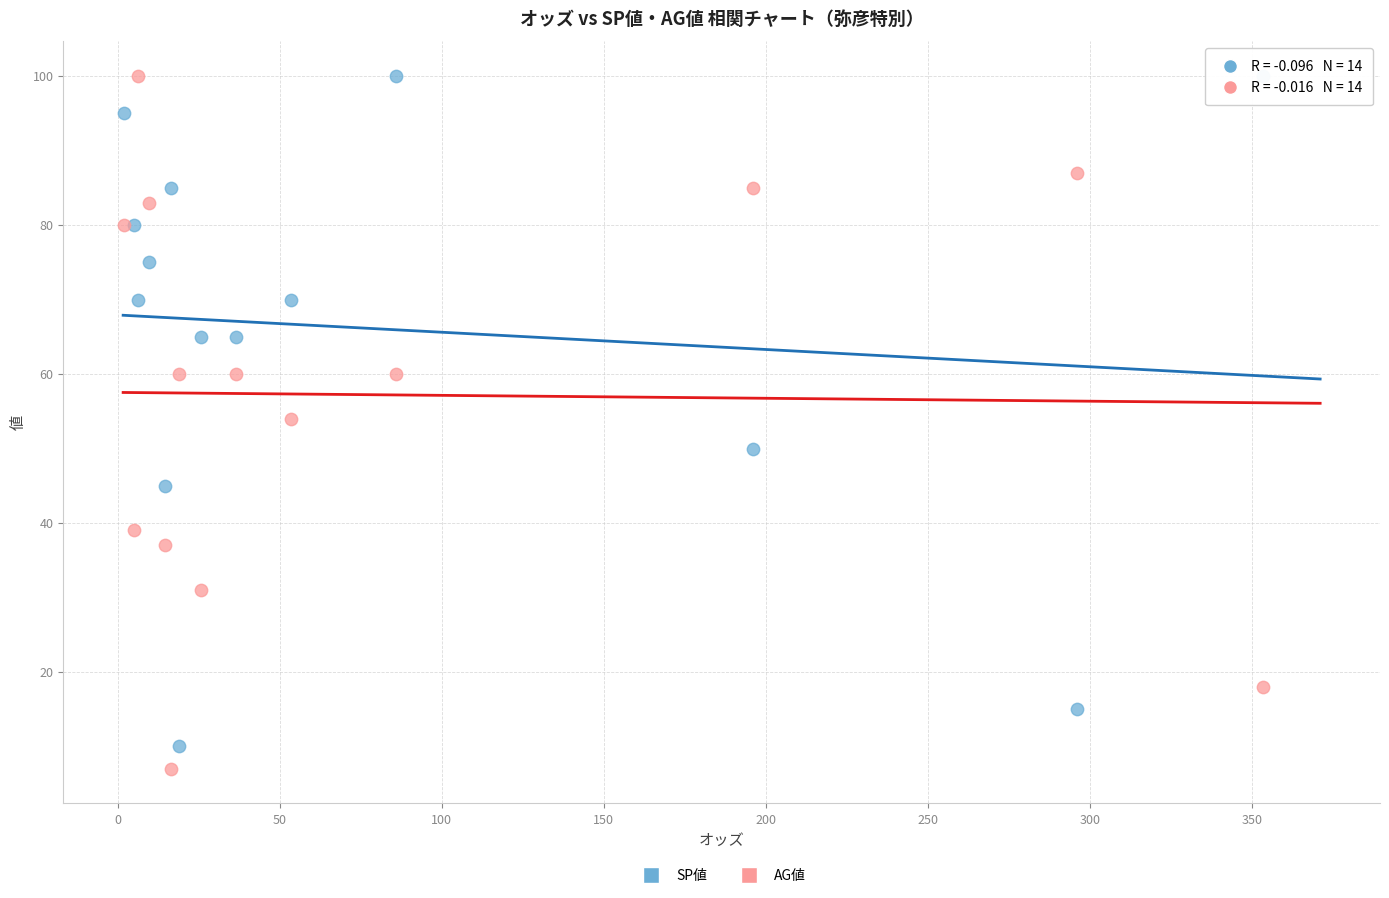

What are all the series names shown in the legend?

SP値, AG値